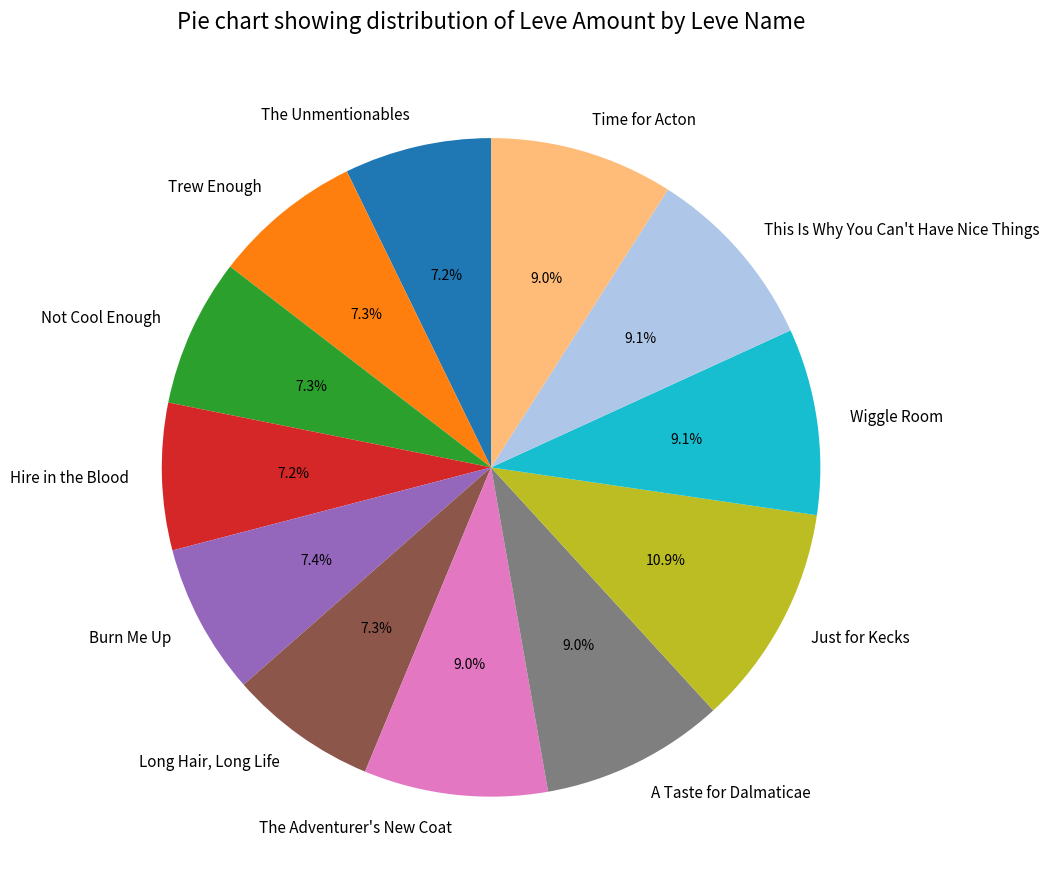

What percentage is NOT represented by Long Hair, Long Life?

92.7%